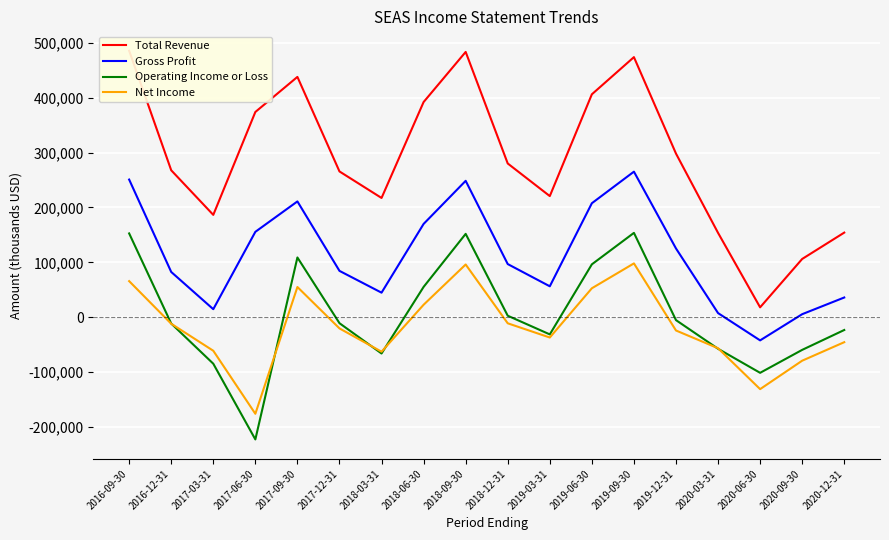

What is the highest value of the Net Income series?

98000